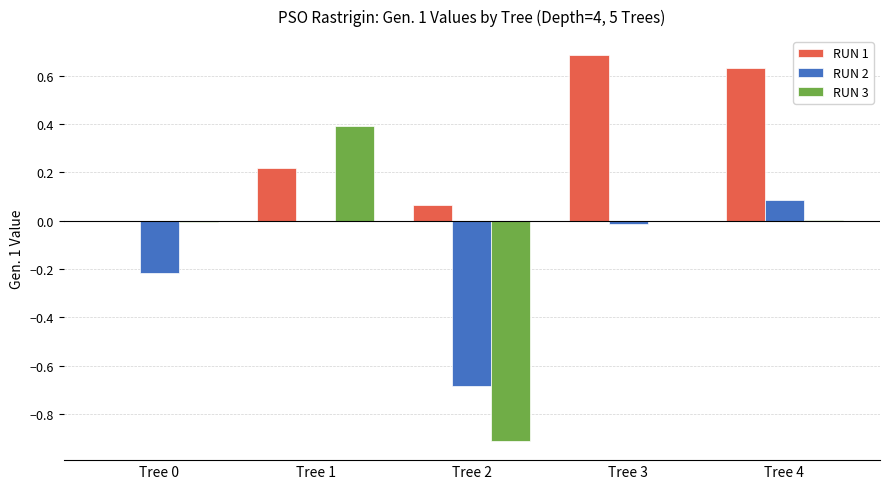

Is the value of RUN 2 at Tree 2 greater than the value of RUN 3 at Tree 3?

No